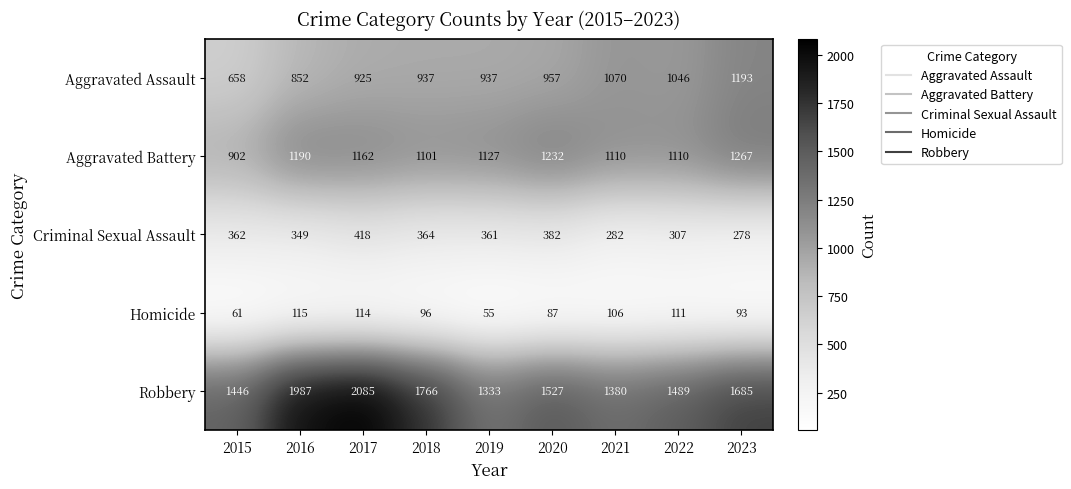

What is the maximum value shown in the chart?

2085